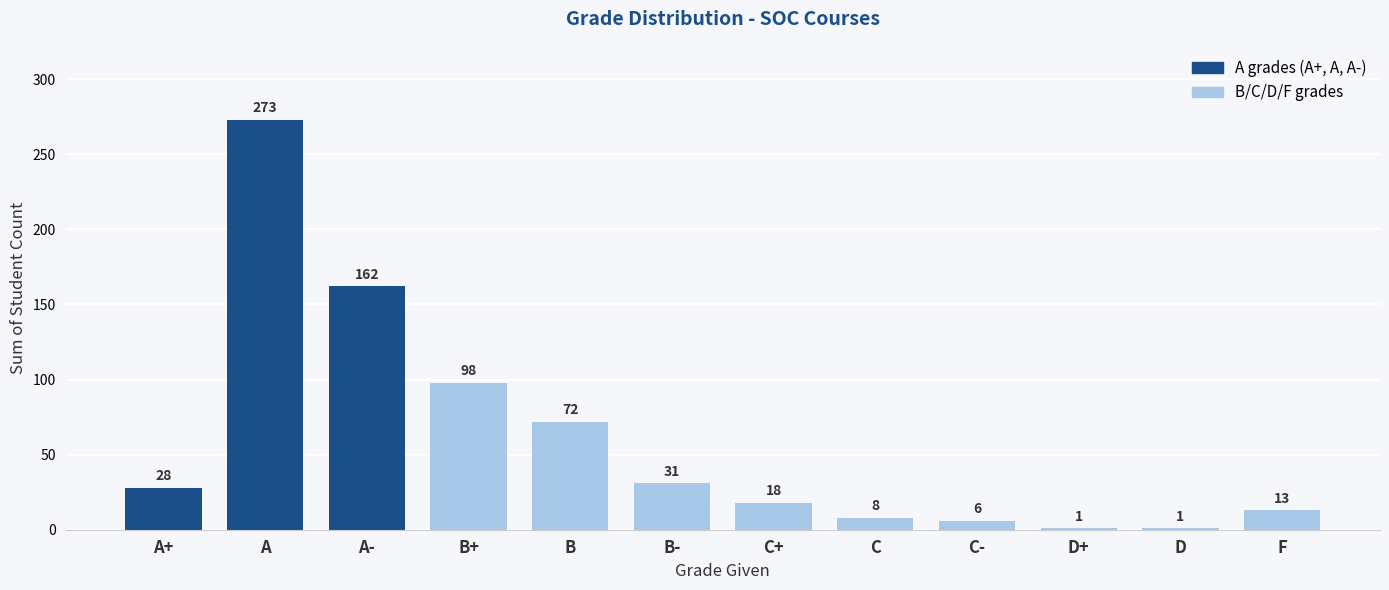

What is the change in value from B to D?

-71